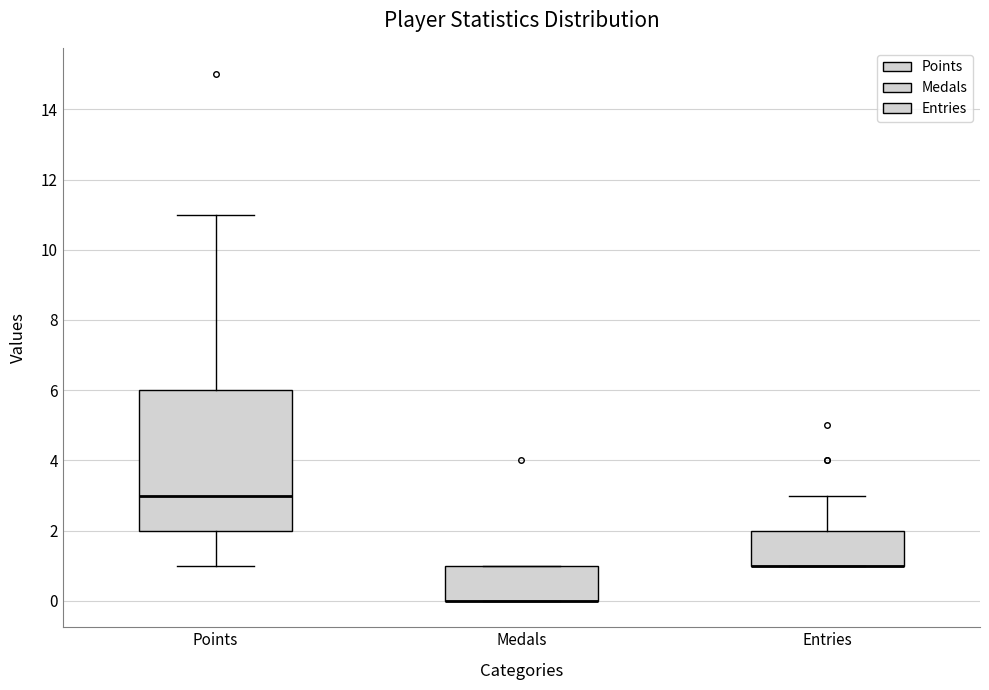

Where does the median line of the box for Points sit on the y-axis? The values are not printed on the chart, so give them approximately, as read against the axis.

3